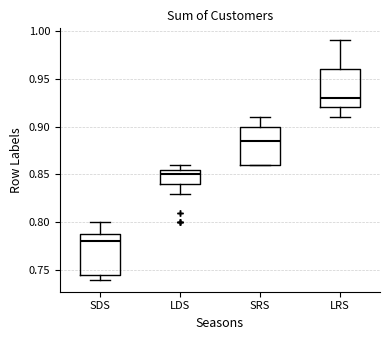

Reading left to right, transcribe this box plot: for each box, give where its median line is, the range the box spans, and where its two whiskers end, as read against the y-axis. The values are not printed on the chart, so give them approximately, as read against the axis.

SDS: median 0.780, box 0.745 to 0.790, whiskers 0.740 to 0.800
LDS: median 0.850, box 0.840 to 0.855, whiskers 0.830 to 0.860
SRS: median 0.885, box 0.860 to 0.900, whiskers 0.860 to 0.910
LRS: median 0.930, box 0.920 to 0.960, whiskers 0.910 to 0.990